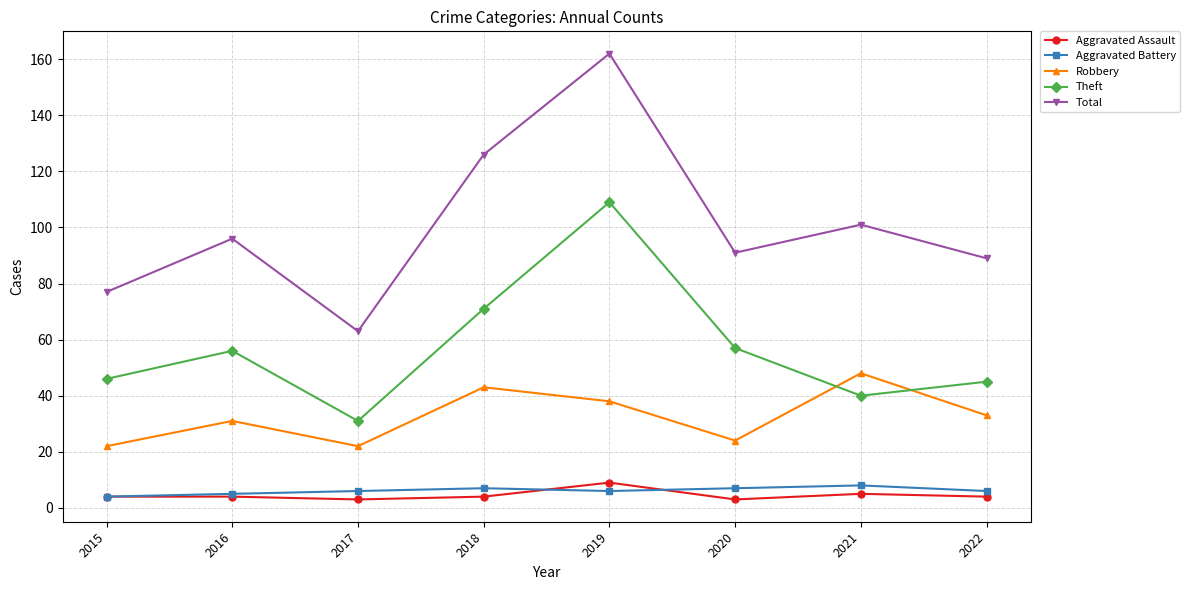

What is the difference between the second highest and minimum values in the Theft series?

40